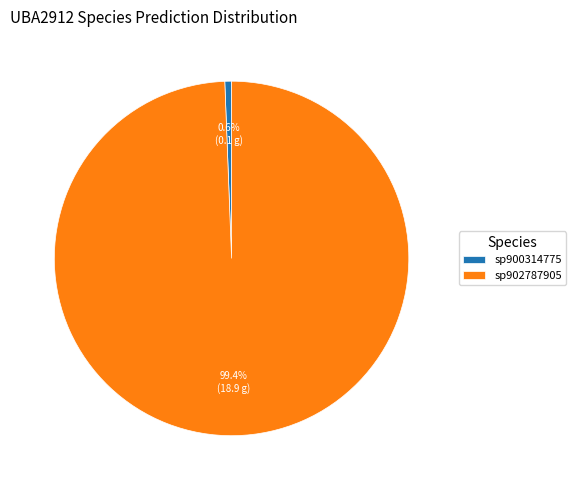

Do sp900314775 and sp902787905 together represent more than half of the pie?

Yes